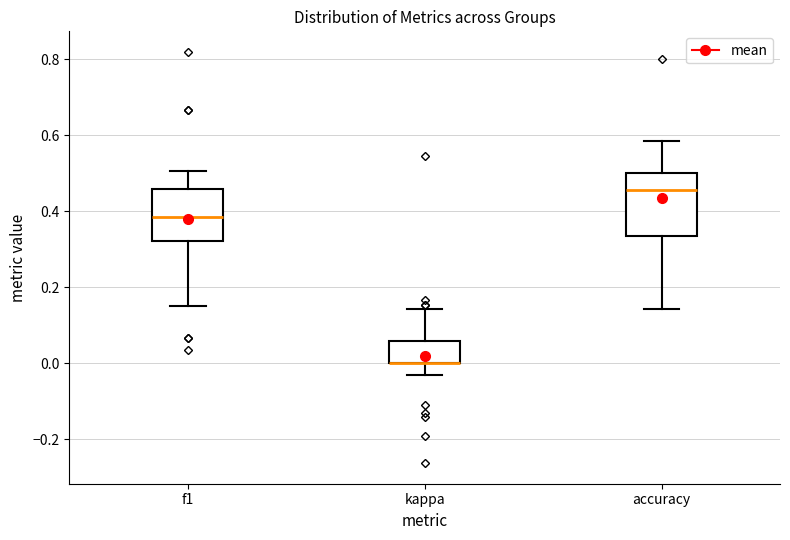

Reading left to right, transcribe this box plot: for each box, give where its median line is, the range the box spans, and where its two whiskers end, as read against the y-axis. The values are not printed on the chart, so give them approximately, as read against the axis.

f1: median 0.38, box 0.32 to 0.46, whiskers 0.16 to 0.50
kappa: median 0.00 (drawn on the box's lower edge), box 0.00 to 0.06, whiskers -0.04 to 0.14
accuracy: median 0.46, box 0.34 to 0.50, whiskers 0.14 to 0.58